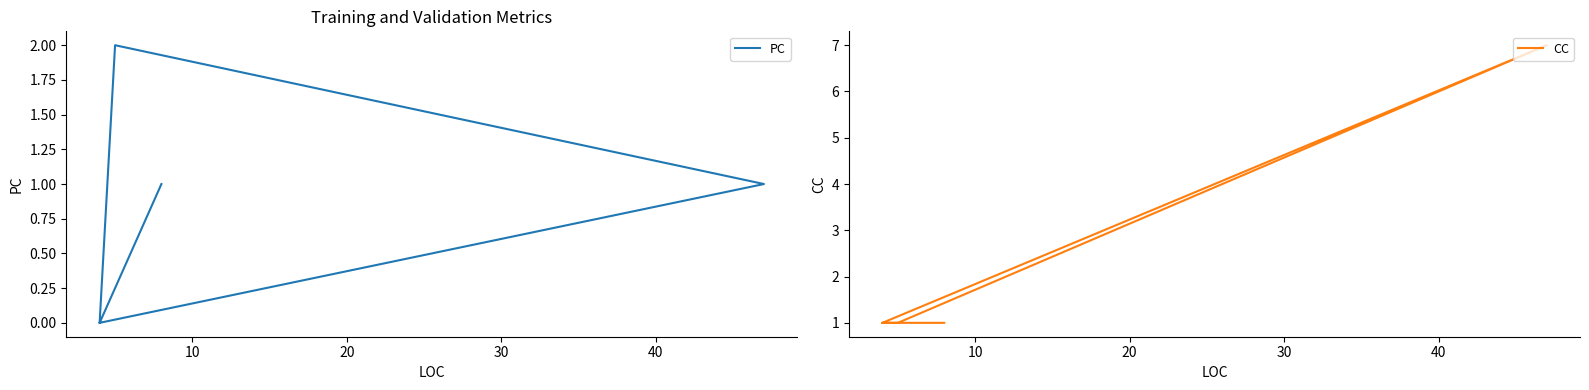

How many values in the PC series are below 1?

2